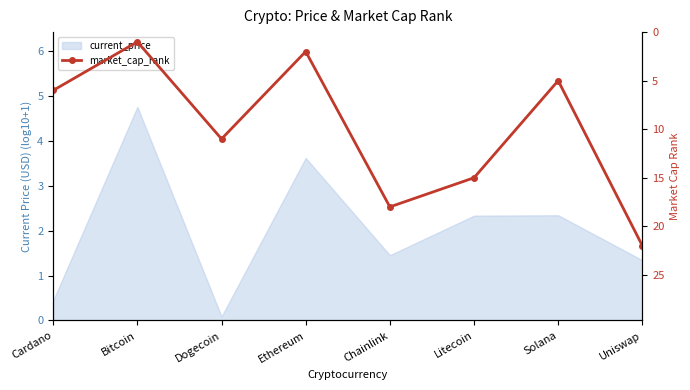

What is the value of the 7th point from the left?

5